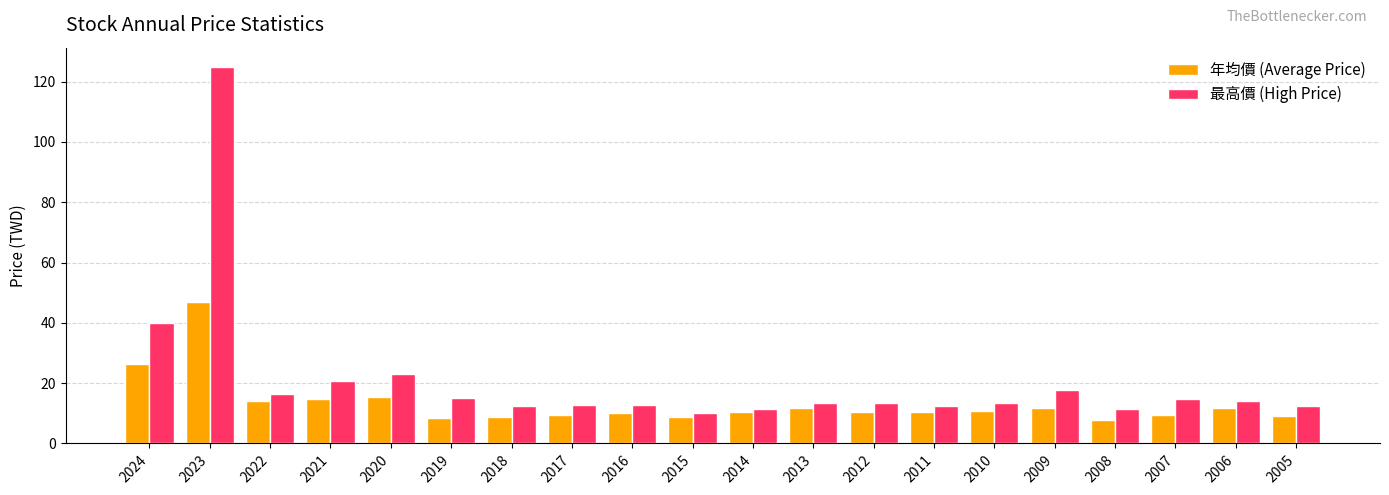

At how many categories does at least one series exceed 37?

2